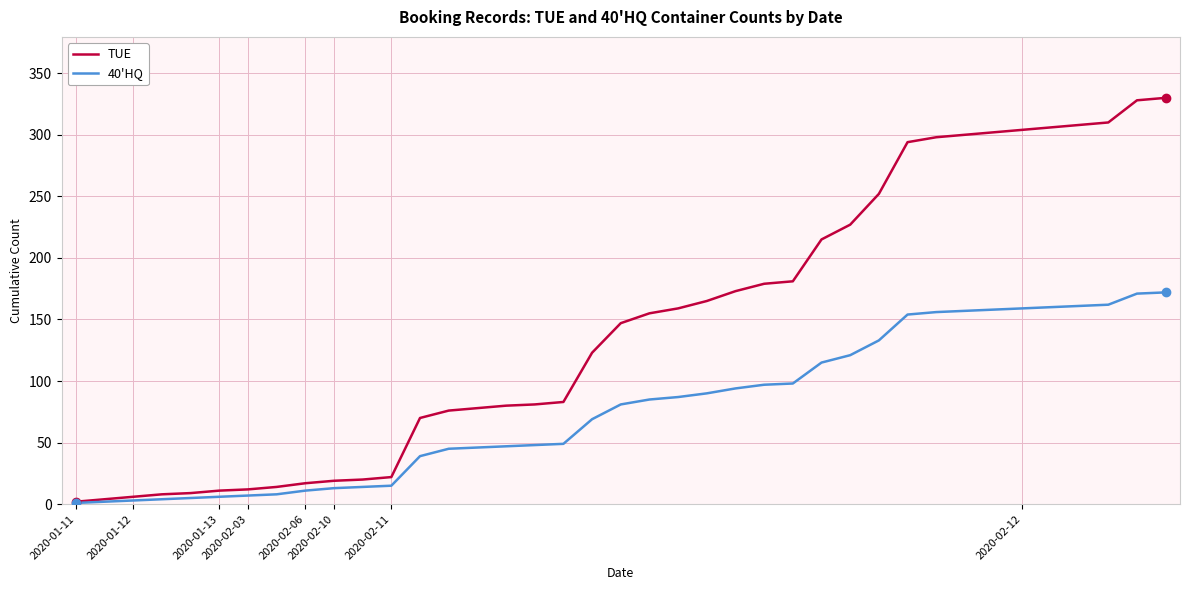

What is the smallest value displayed?

1